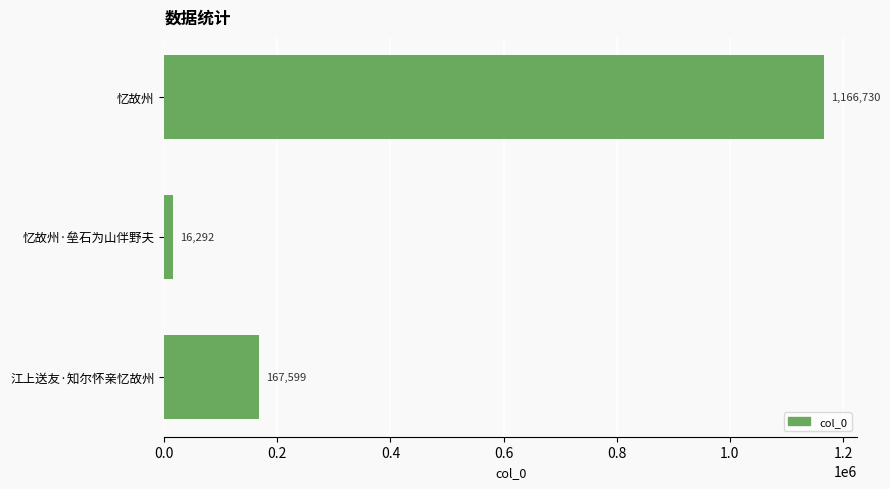

List the labels in order of value, largest first.

忆故州, 江上送友·知尔怀亲忆故州, 忆故州·垒石为山伴野夫